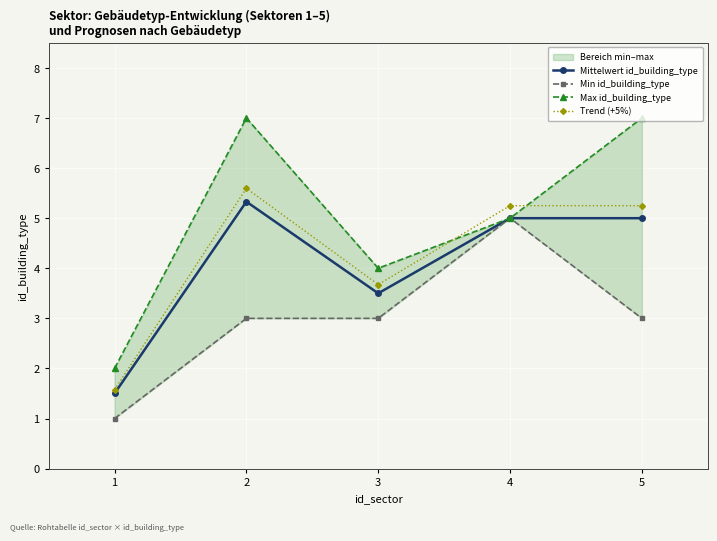

Where is the first local minimum for Mittelwert id_building_type?

3